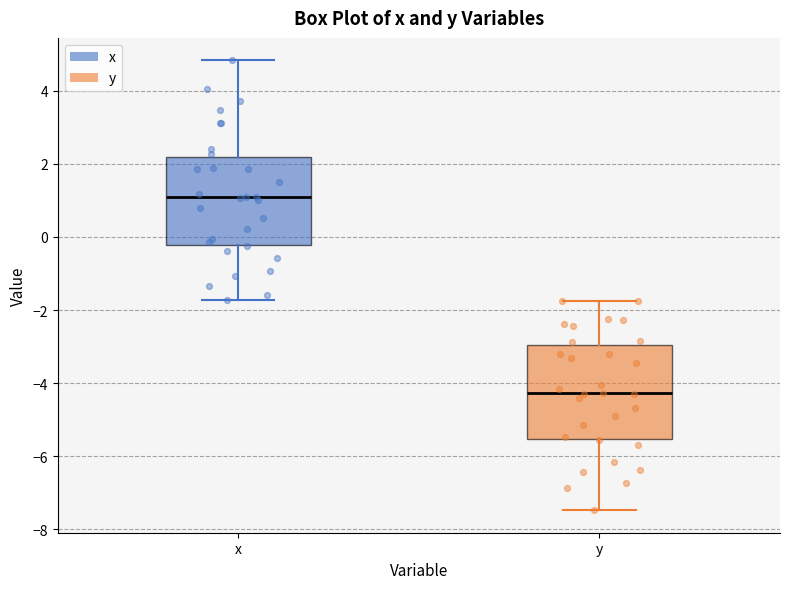

Where does the median line of the box for x sit on the y-axis? The values are not printed on the chart, so give them approximately, as read against the axis.

1.0